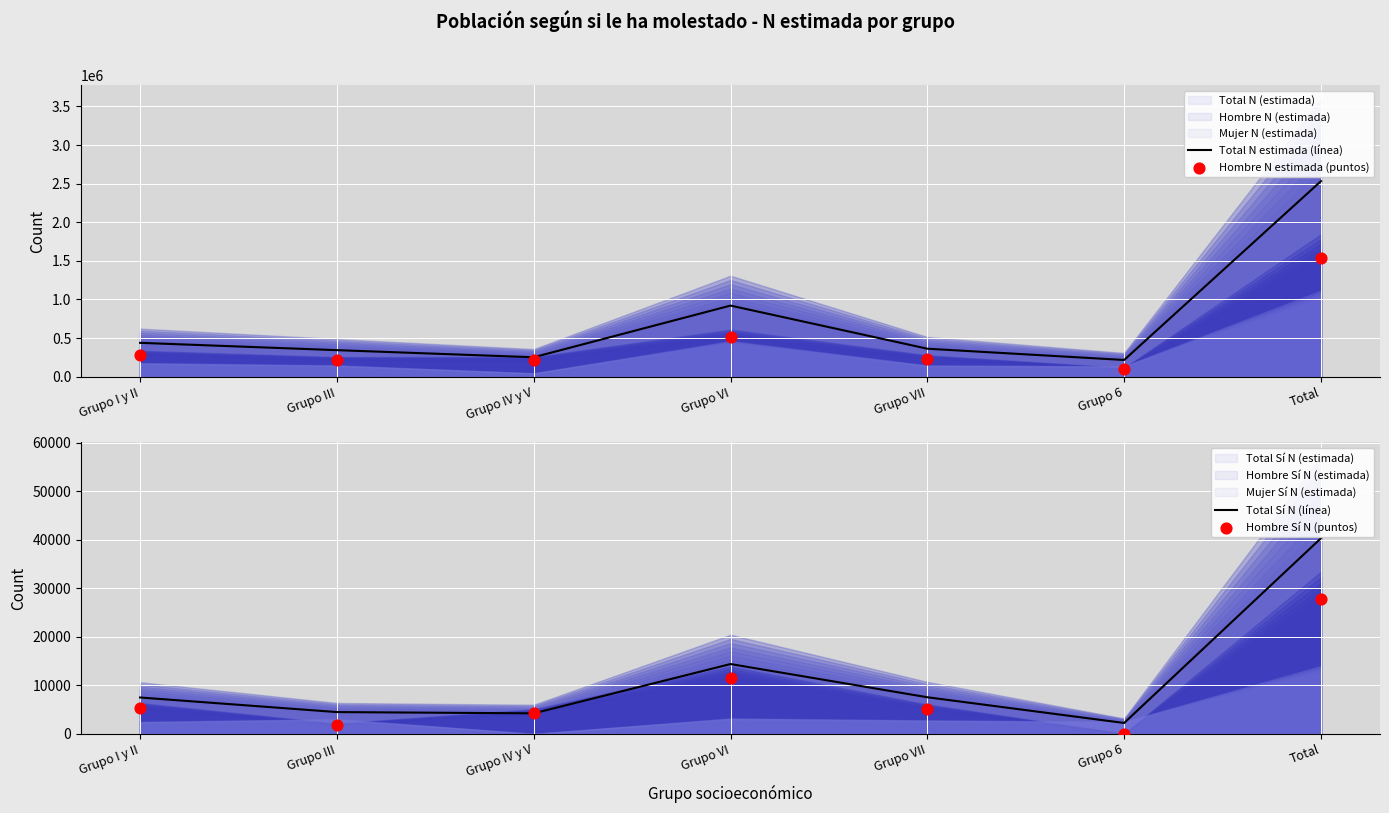

At which category is the sum across all series the highest?

Total